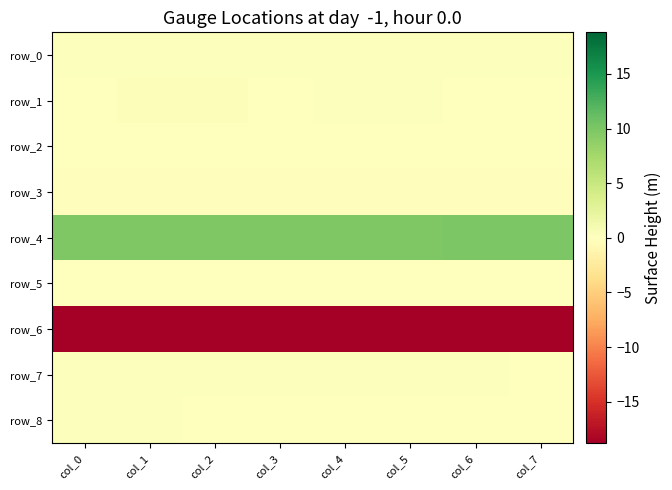

What is the average value of the row_6 series?

-18.8